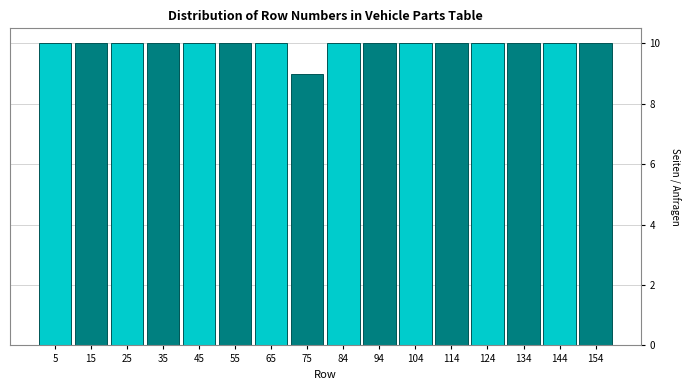

What is the height of the bar covering 90 to 100 on the x-axis? Neither the bar edges nor the heights are printed on the chart, so give them approximately, as read against the axes.

10